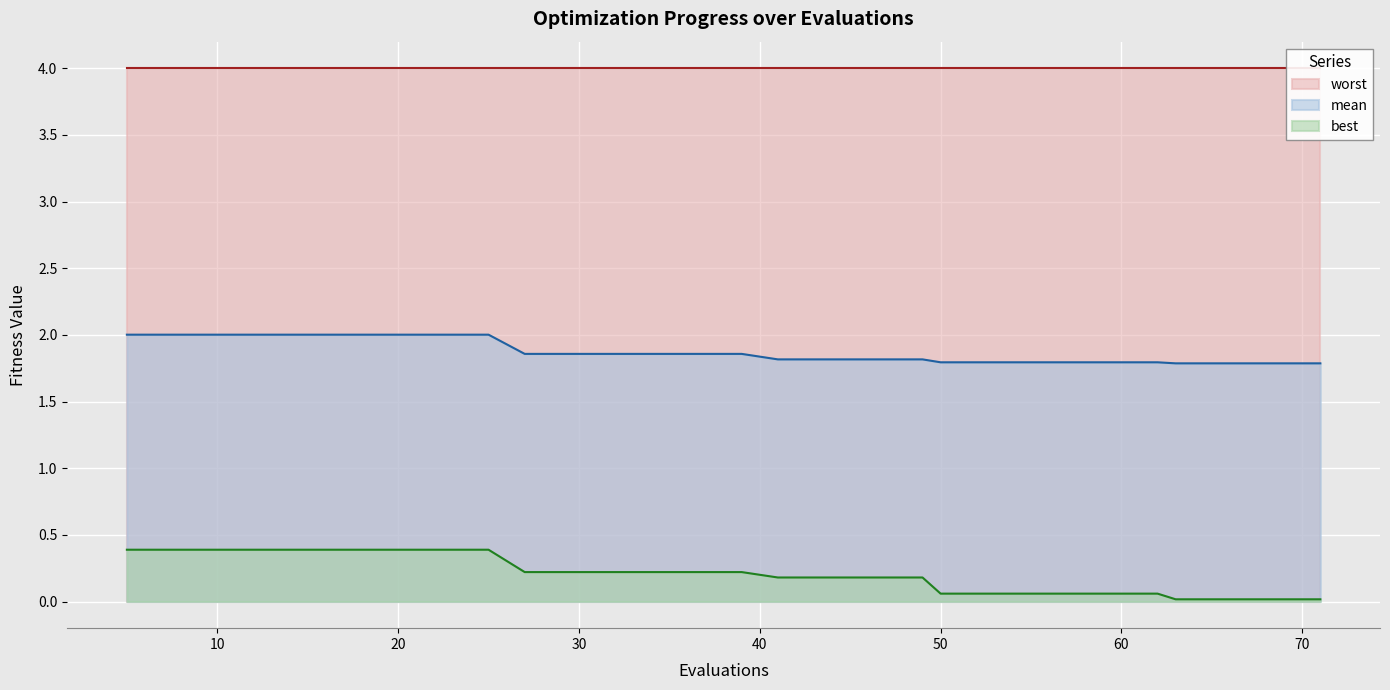

True or false: mean and best intersect in this chart.

False